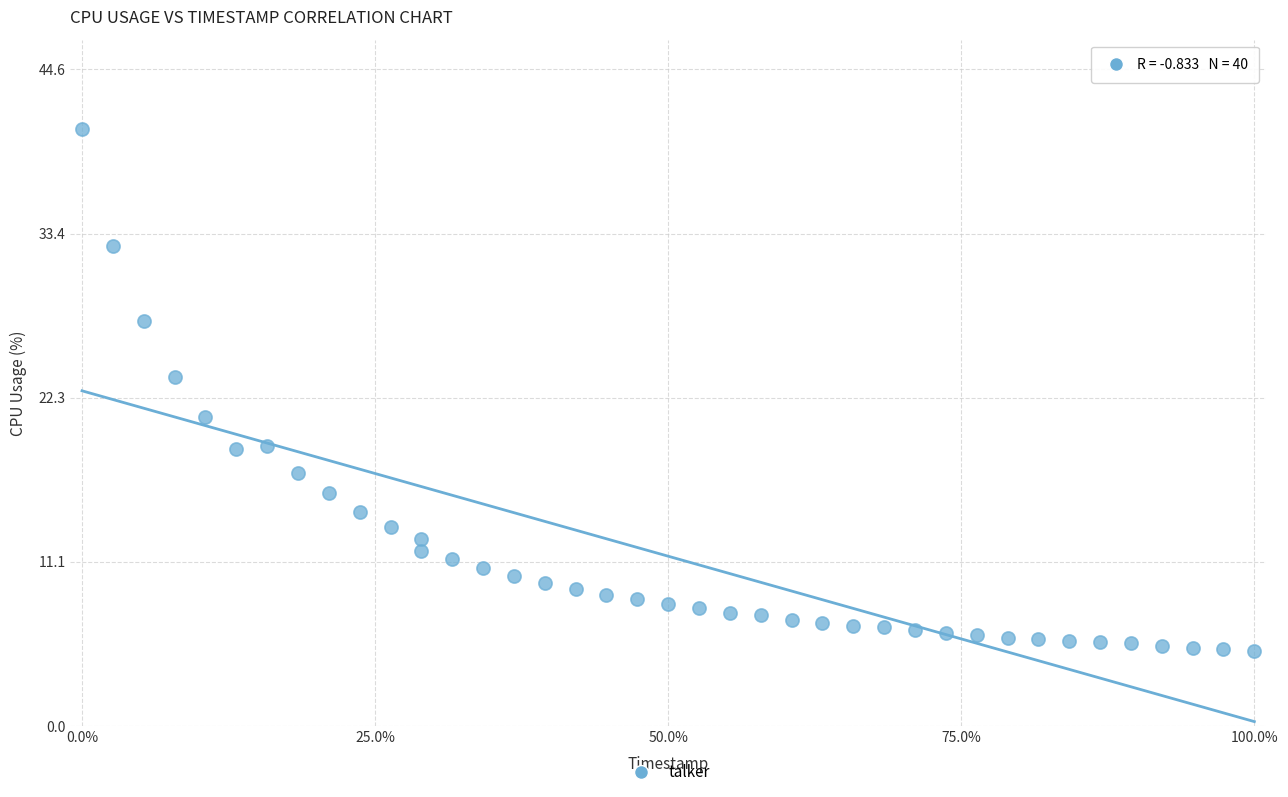

What is the range of X values (max minus min)?

100.0